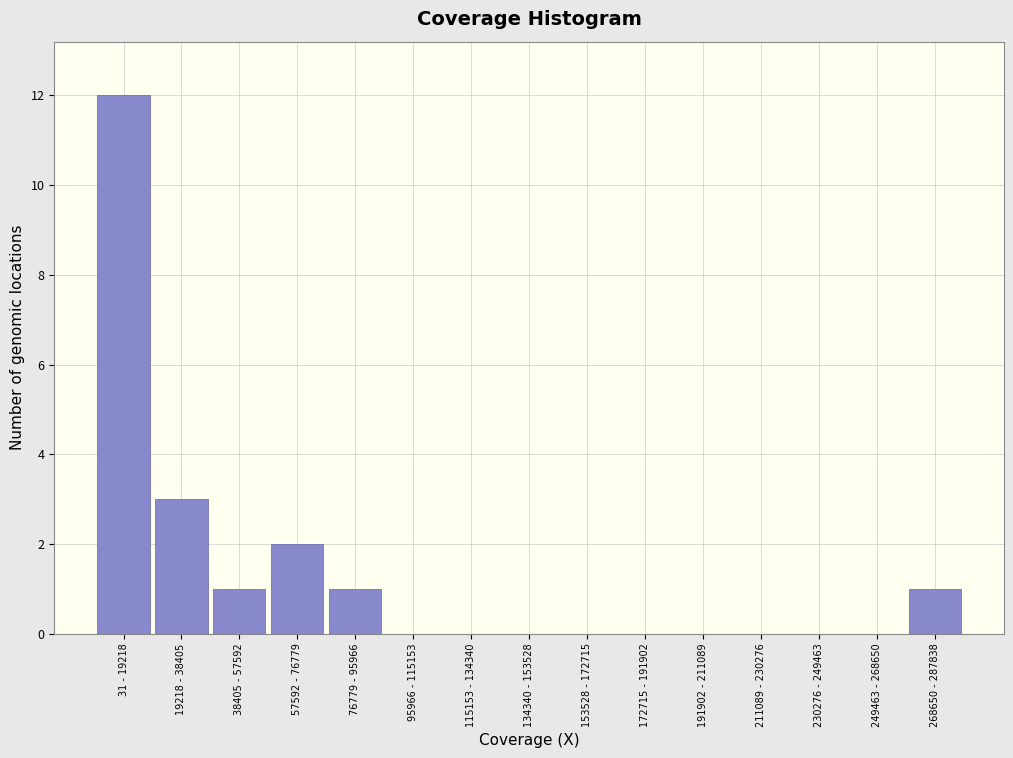

Reading left to right, list all the values displayed in this chart.

31 - 19218=12	19218 - 38405=3	38405 - 57592=1	57592 - 76779=2	76779 - 95966=1	95966 - 115153=0	115153 - 134340=0	134340 - 153528=0	153528 - 172715=0	172715 - 191902=0	191902 - 211089=0	211089 - 230276=0	230276 - 249463=0	249463 - 268650=0	268650 - 287838=1